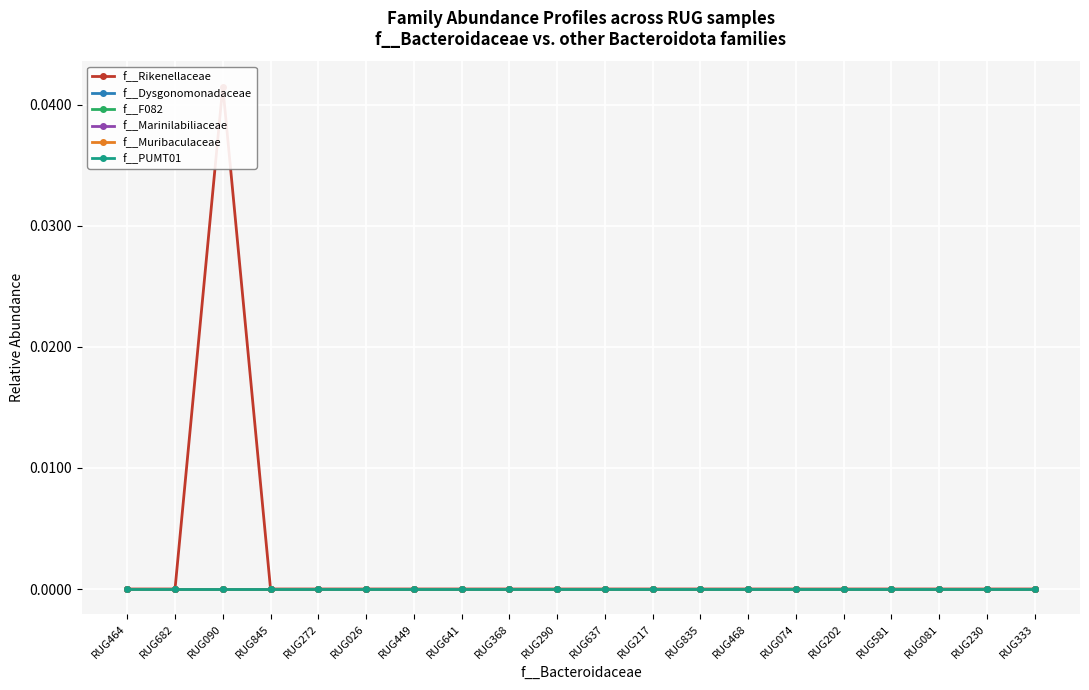

At which label is f__Muribaculaceae closest to 0?

RUG464